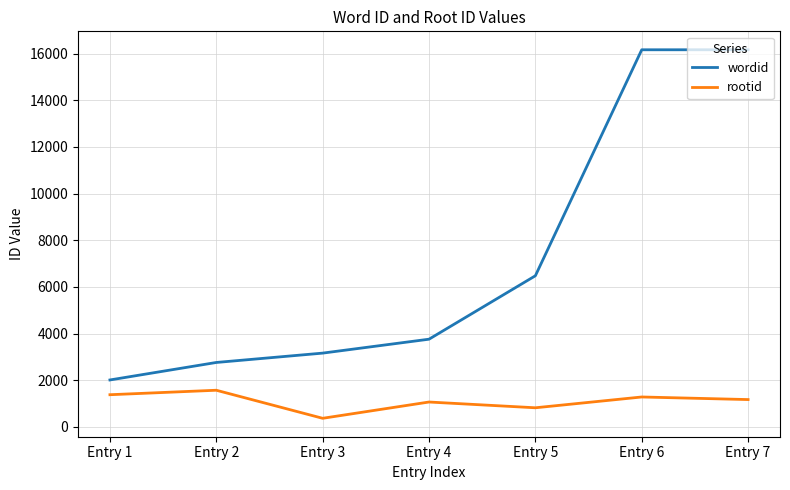

What is the maximum value shown in the chart?

16169